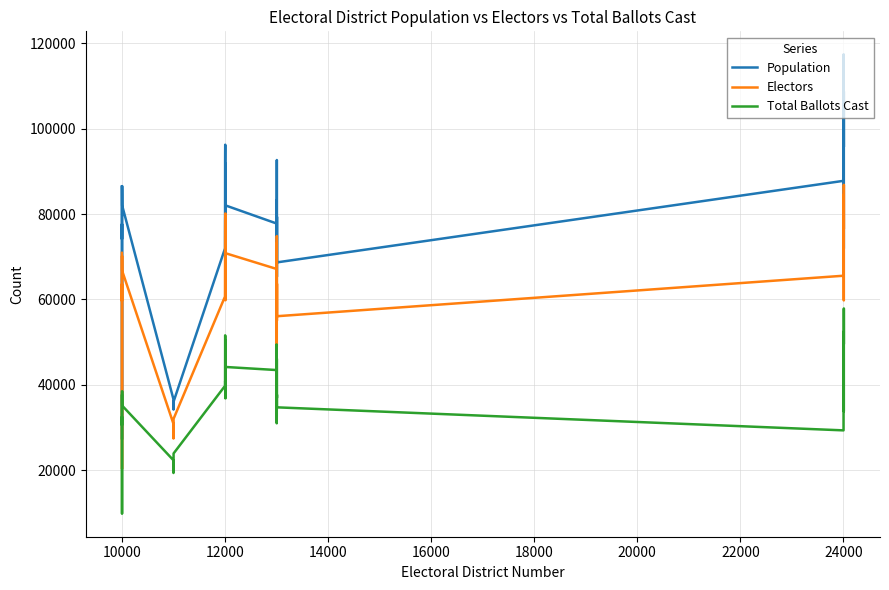

How many lines are shown in the chart?

3